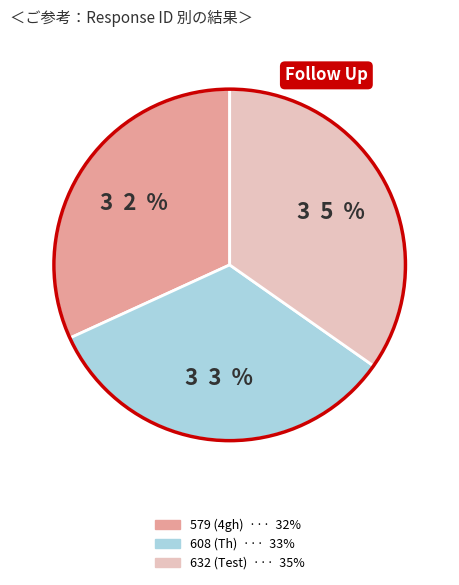

Which slice is the smallest?

579